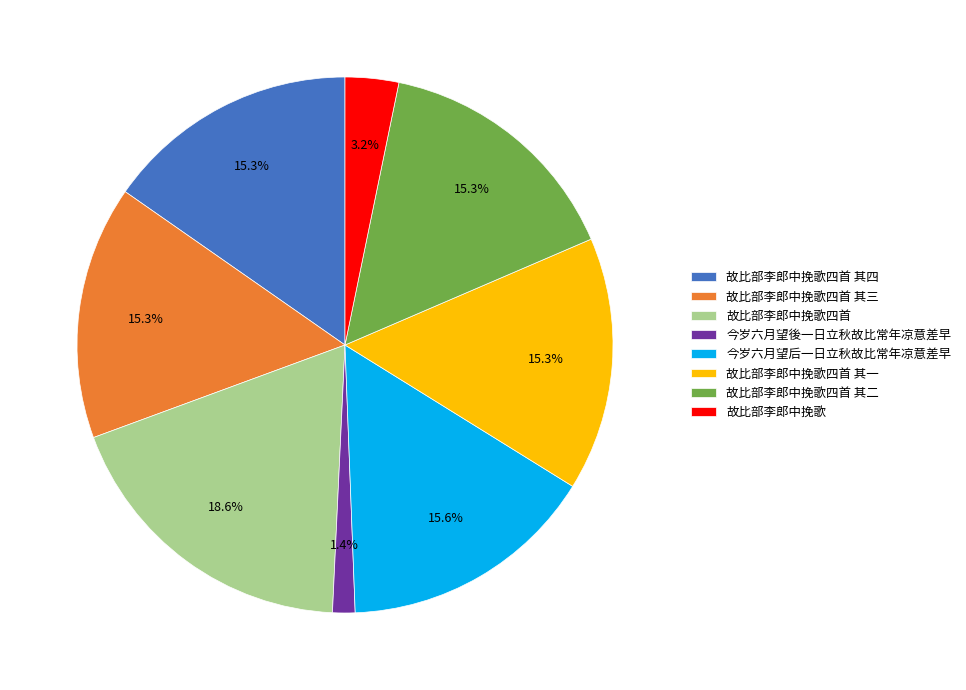

Which has a higher value, 故比部李郎中挽歌 or 故比部李郎中挽歌四首 其四?

故比部李郎中挽歌四首 其四